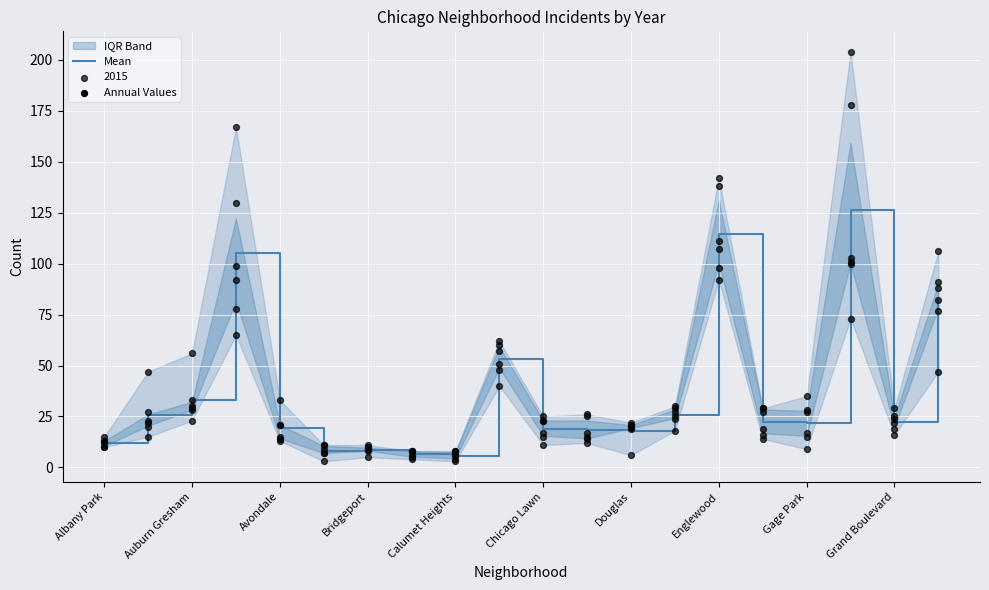

What is the minimum value for Mean?

5.8